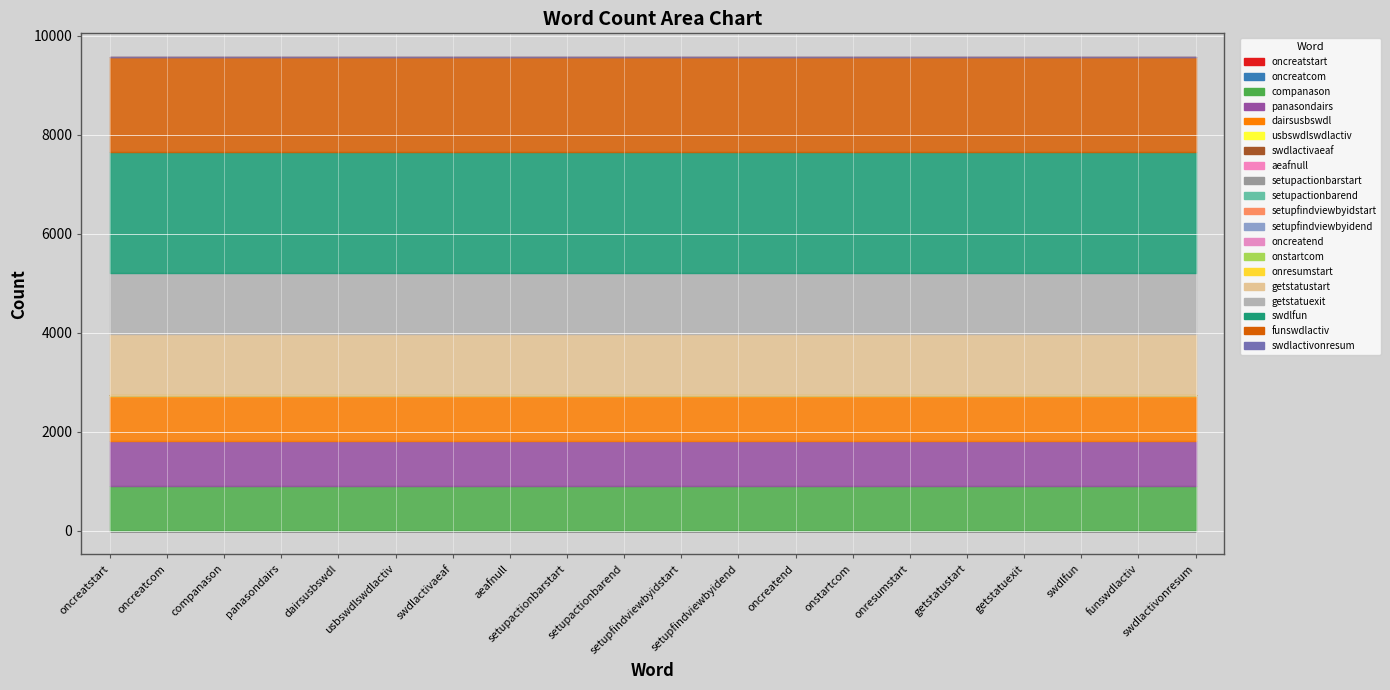

What position from the left is aeafnull?

8